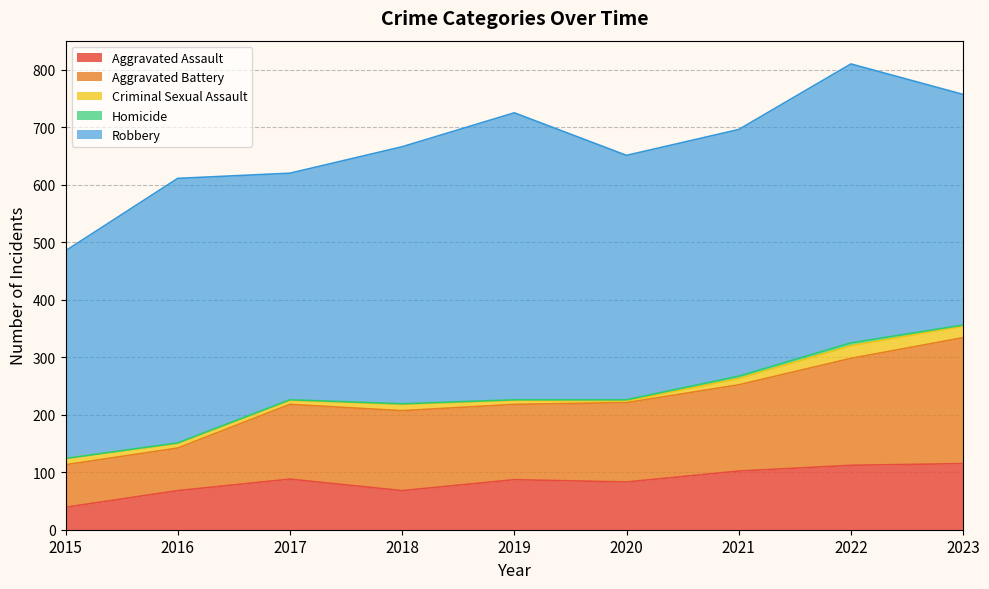

Which category has the lowest value in the Homicide series?

2015